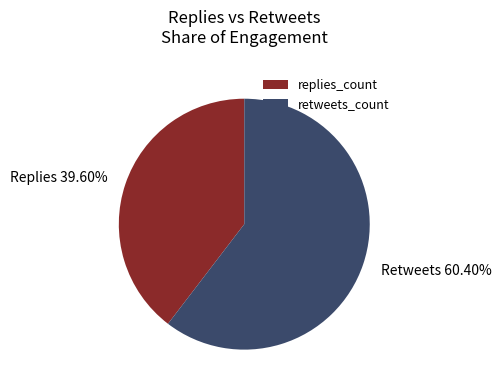

How many segments does this pie chart have?

2